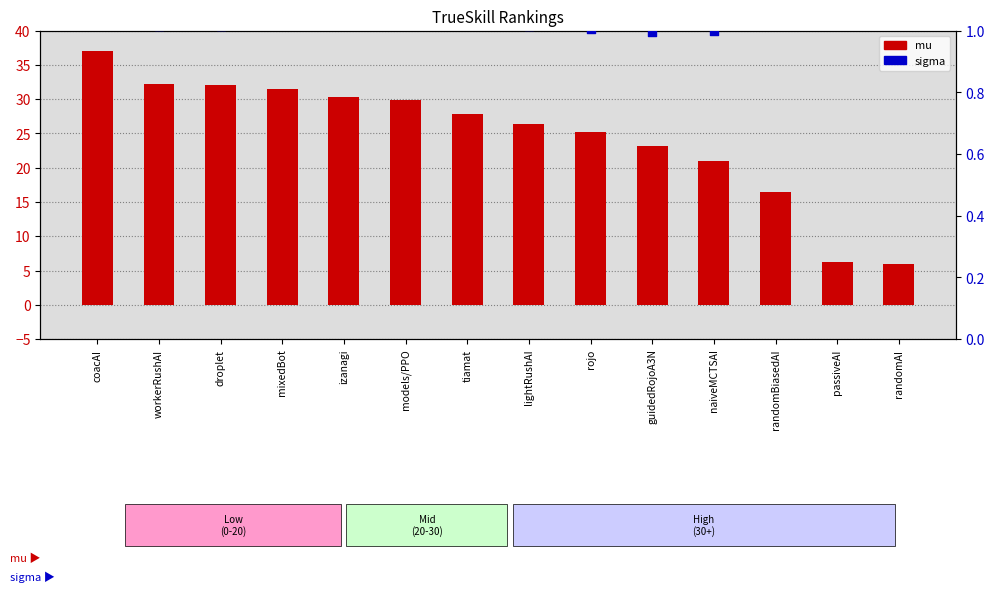

Which series contains the lowest Y value?

sigma